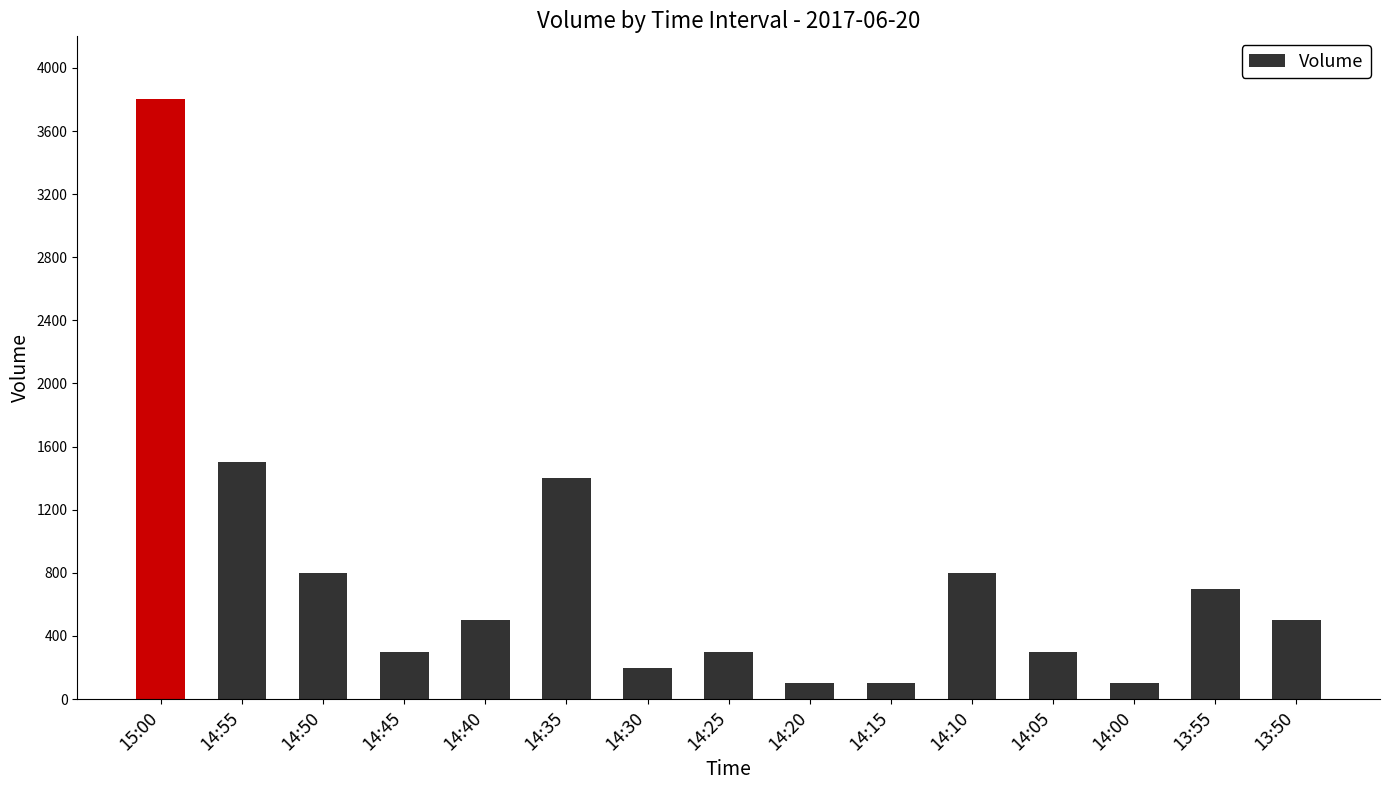

What is the minimum value shown in the chart?

100